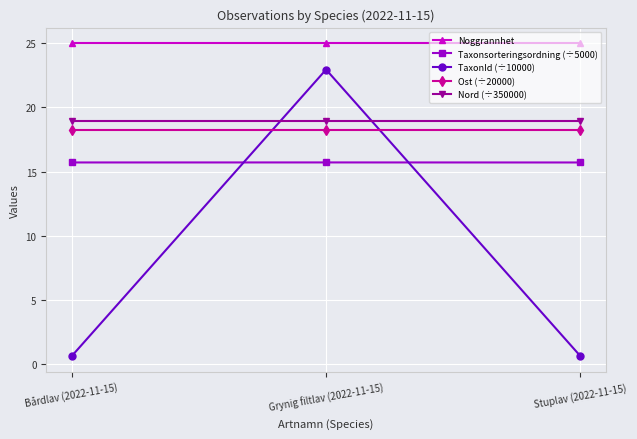

How many lines are shown in the chart?

5